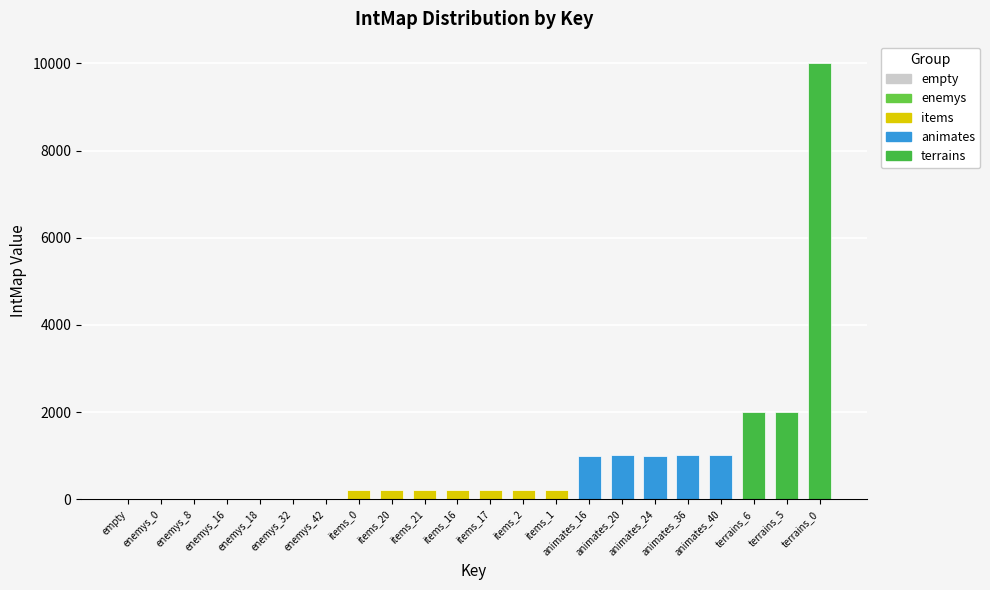

Are the bars horizontal?

No